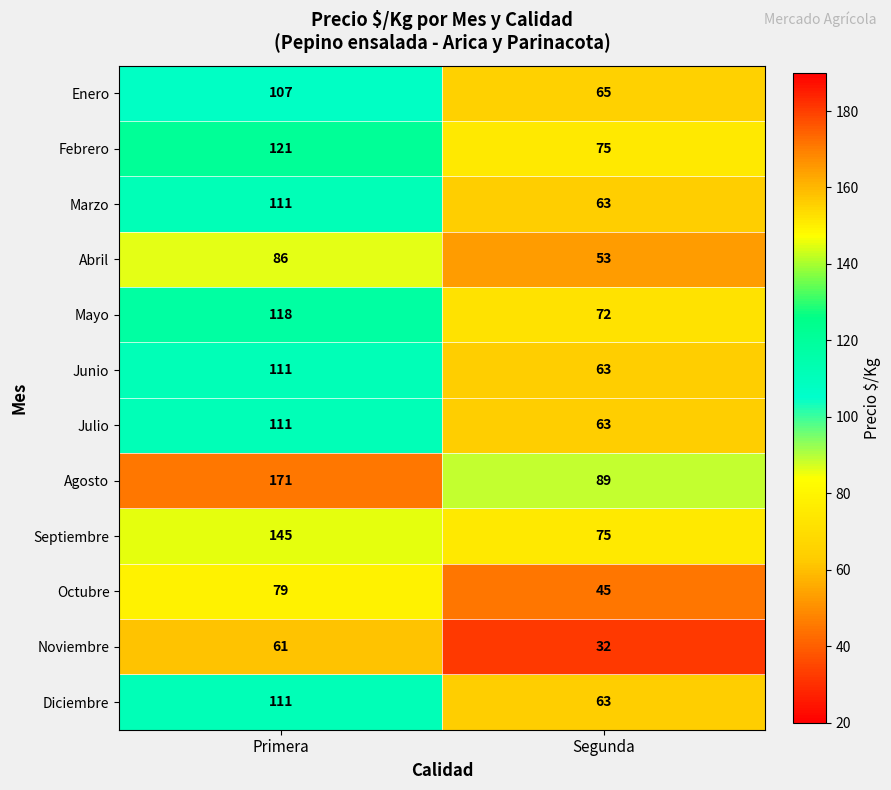

Reading left to right, transcribe all the data shown in this chart.

Enero: Primera=107	Segunda=65
Febrero: Primera=121	Segunda=75
Marzo: Primera=111	Segunda=63
Abril: Primera=86	Segunda=53
Mayo: Primera=118	Segunda=72
Junio: Primera=111	Segunda=63
Julio: Primera=111	Segunda=63
Agosto: Primera=171	Segunda=89
Septiembre: Primera=145	Segunda=75
Octubre: Primera=79	Segunda=45
Noviembre: Primera=61	Segunda=32
Diciembre: Primera=111	Segunda=63